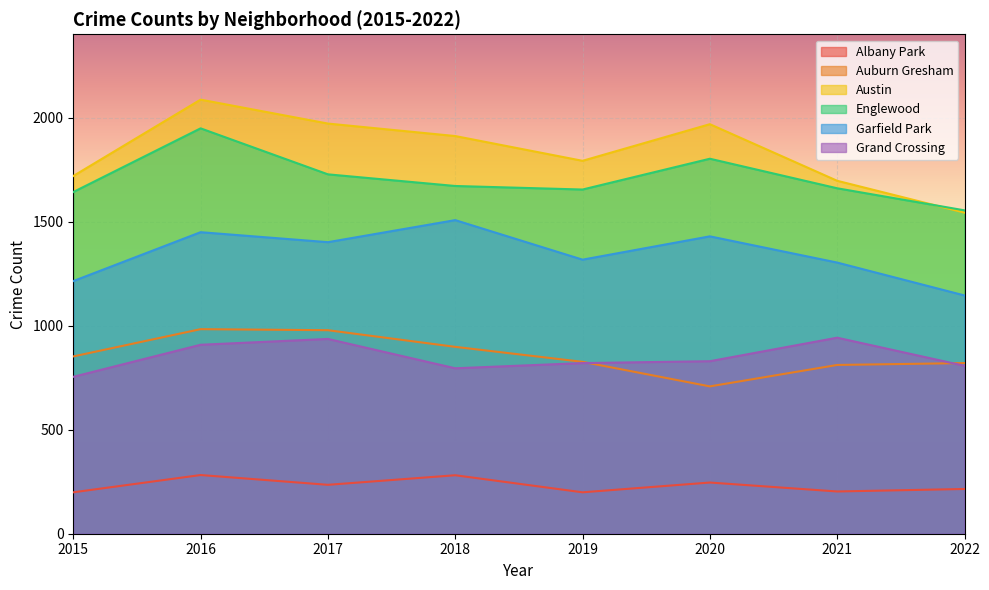

At which label is Grand Crossing closest to 848?

2020